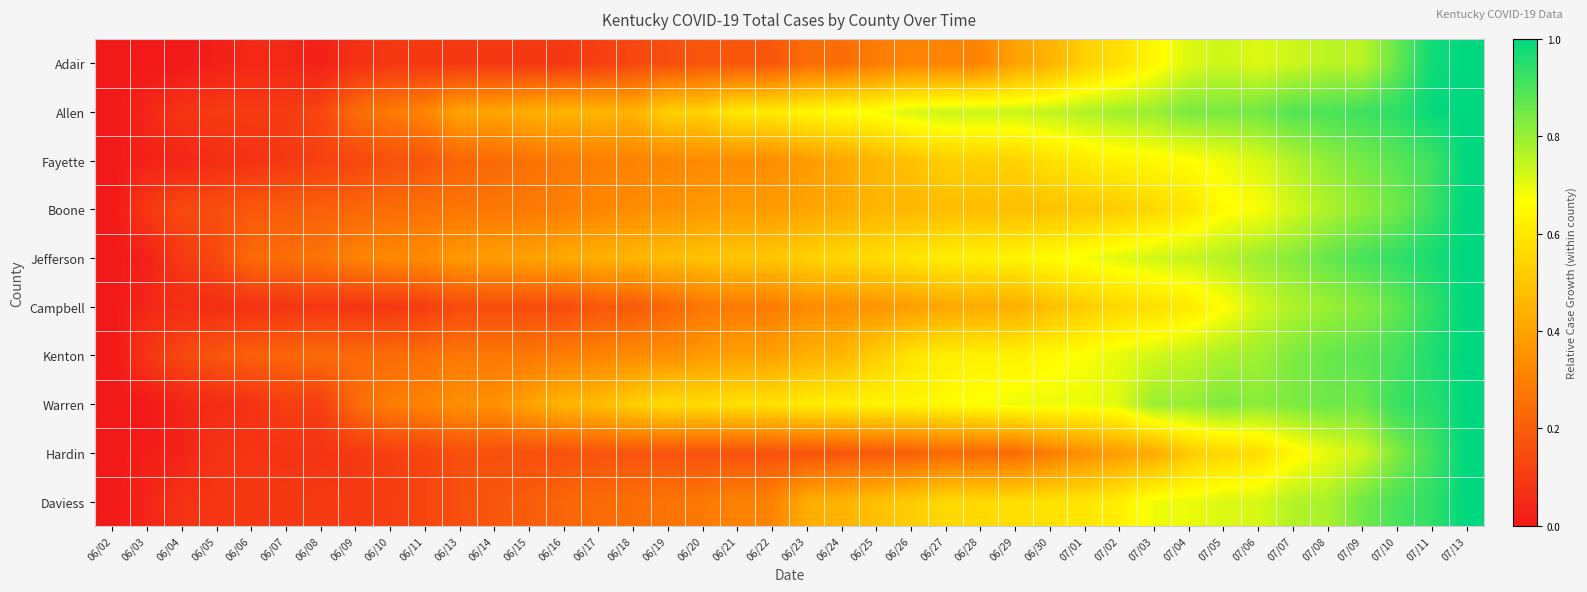

What is the spread (max minus min) of values at 07/05?

0.3